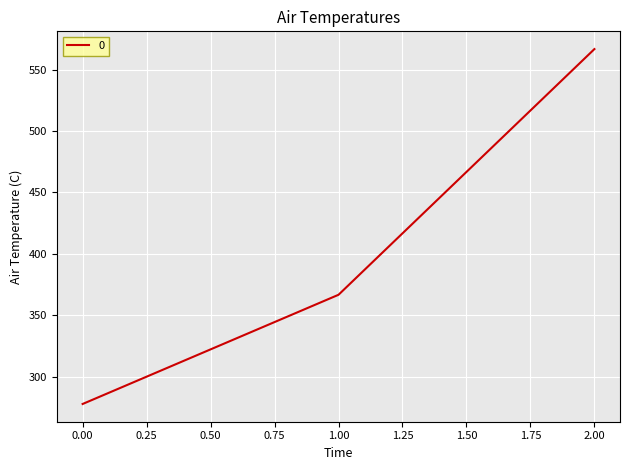

What is the approximate value at 2.00?

566.7